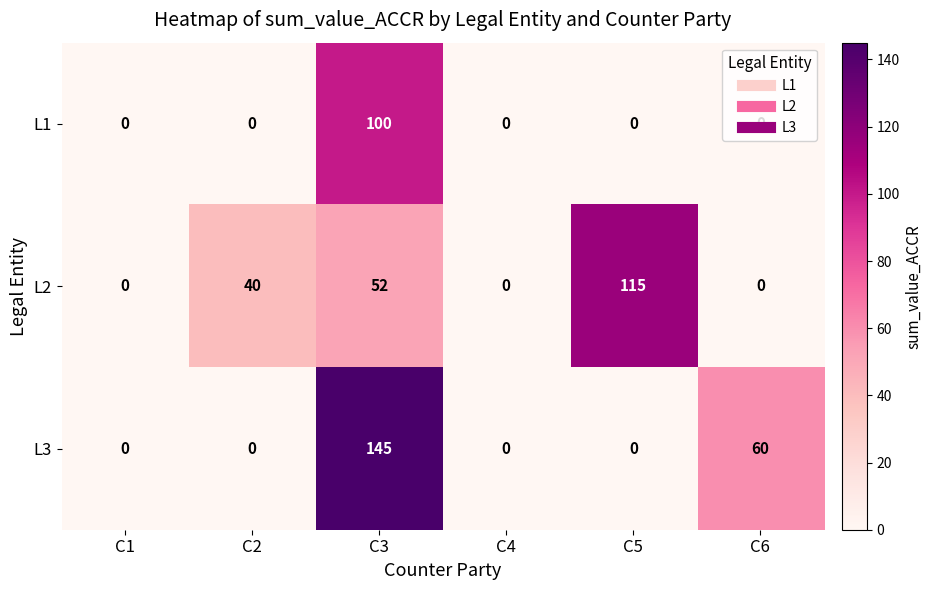

How many L2 values are between 0 and 52?

5